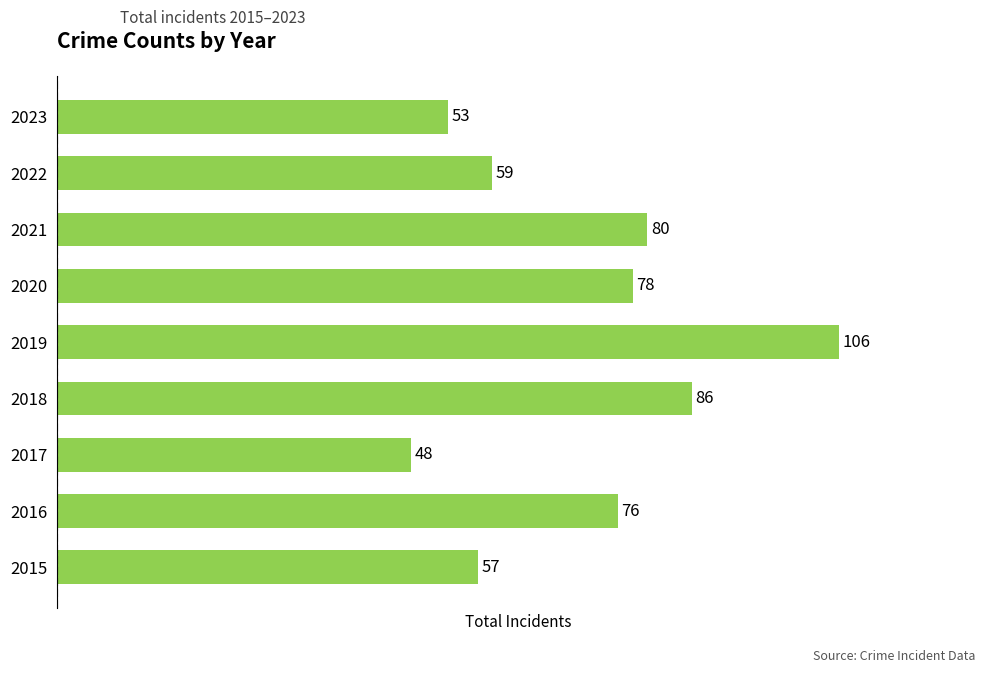

What is the sum of all values?

643